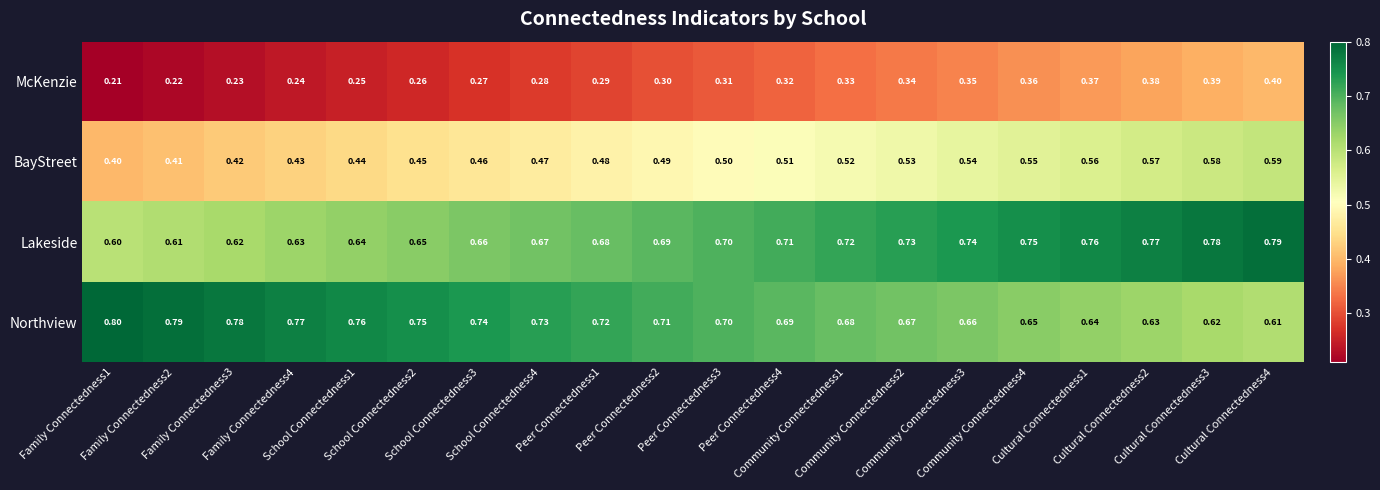

Which series has the largest total across all categories?

Northview